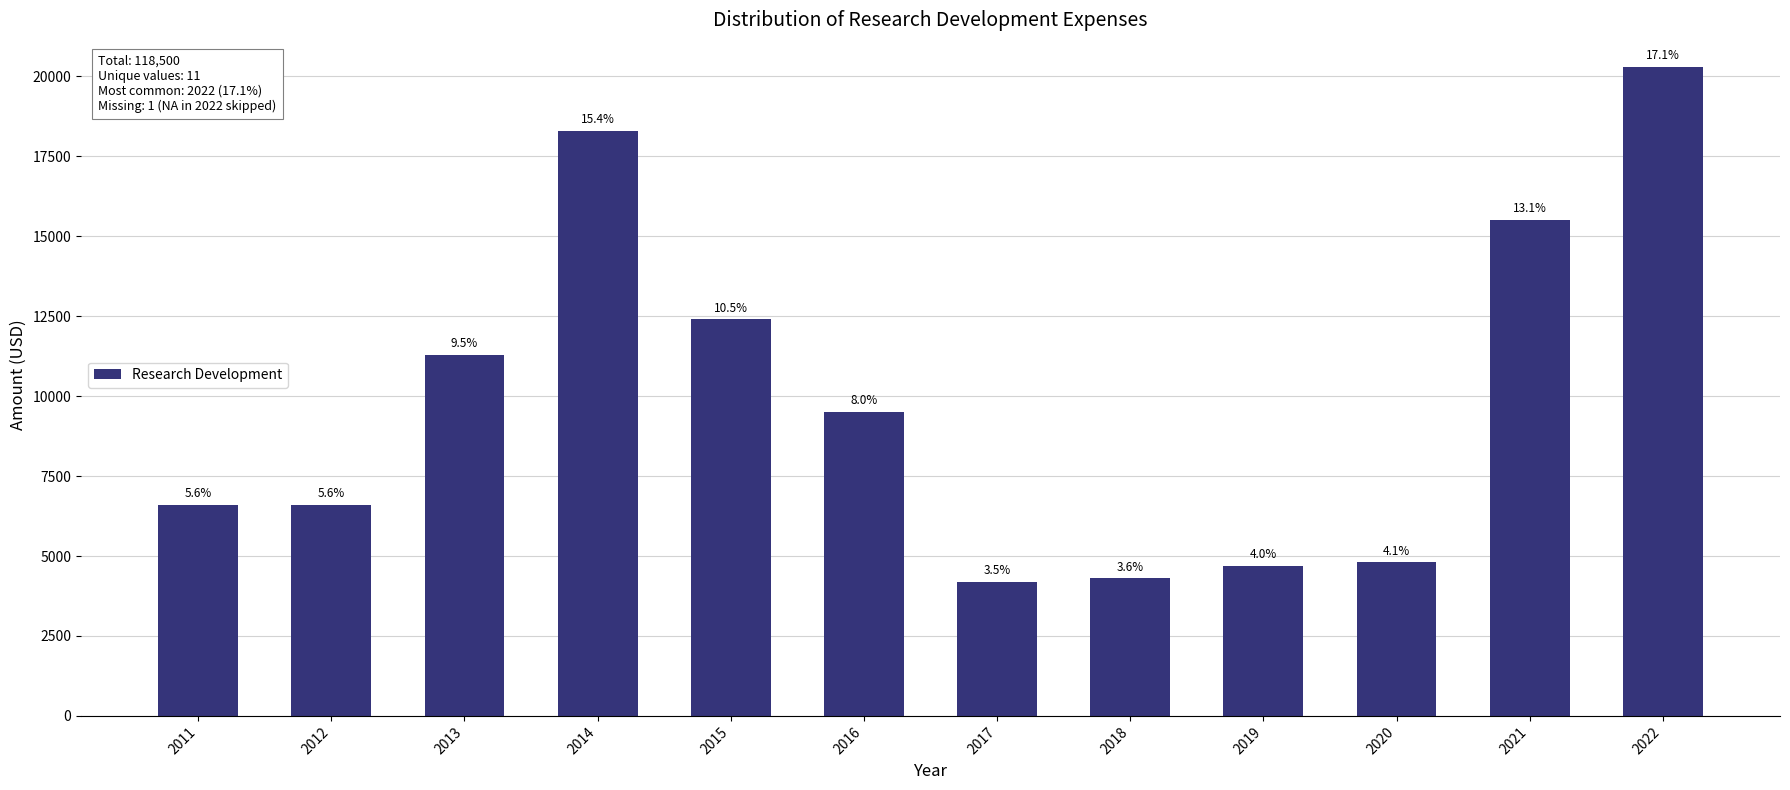

The chart shows a value of 1350 at 2017. True or false?

False